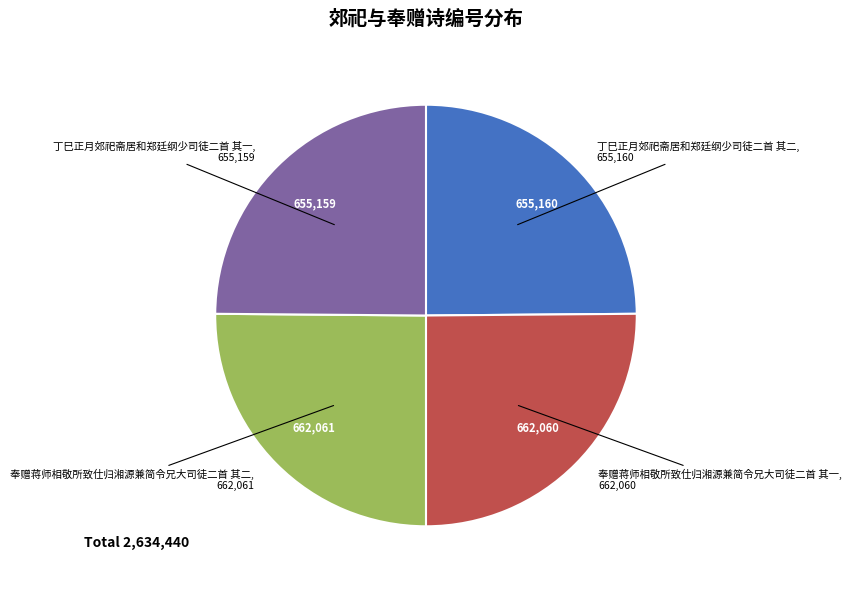

Does 奉赠蒋师相敬所致仕归湘源兼简令兄大司徒二首 其一 represent more than half of the total?

No